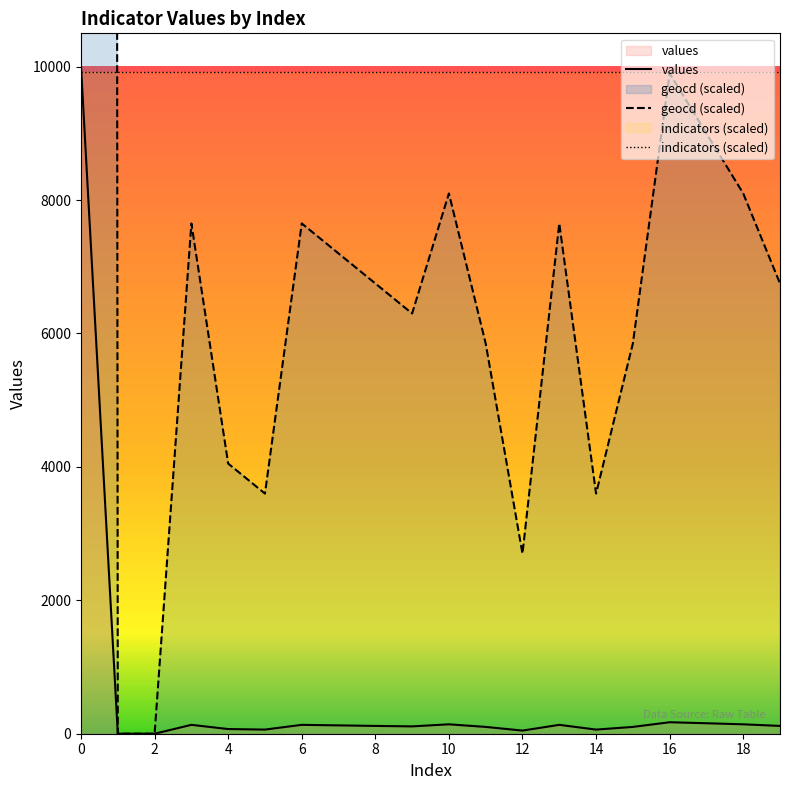

What is the difference between the highest and lowest values at 8?

6633